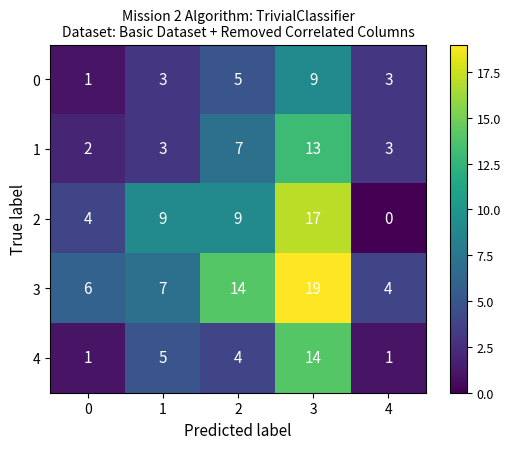

Reading left to right, list all the values displayed in this chart.

0: 1	3	5	9	3
1: 2	3	7	13	3
2: 4	9	9	17	0
3: 6	7	14	19	4
4: 1	5	4	14	1